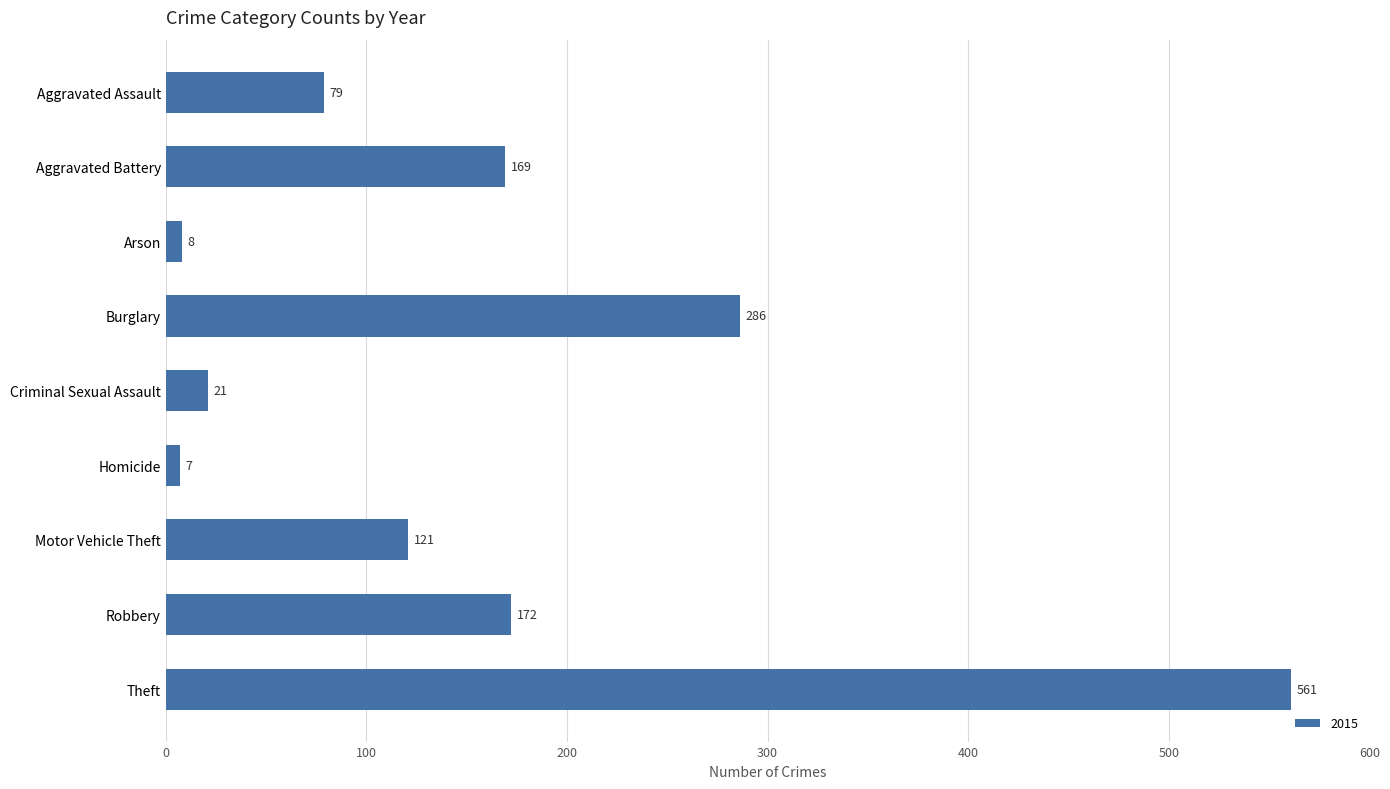

What is the label of the 3rd bar from the bottom?

Motor Vehicle Theft